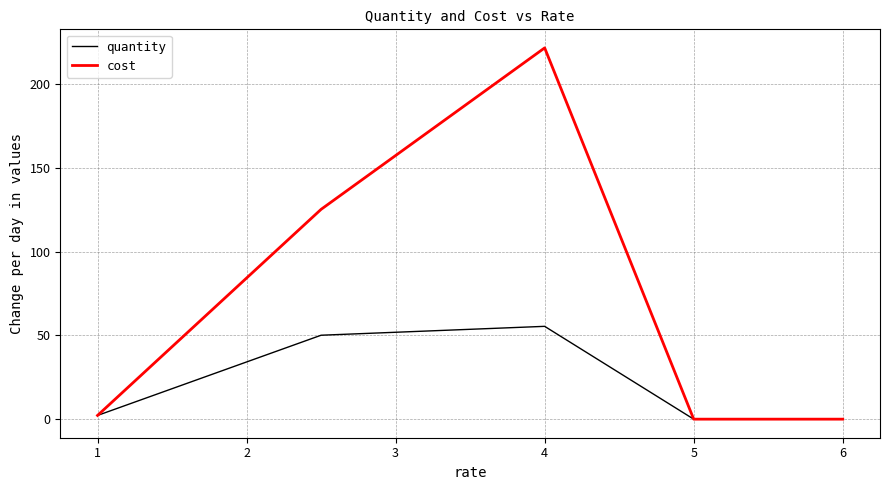

What is the average value of the cost series?

69.8